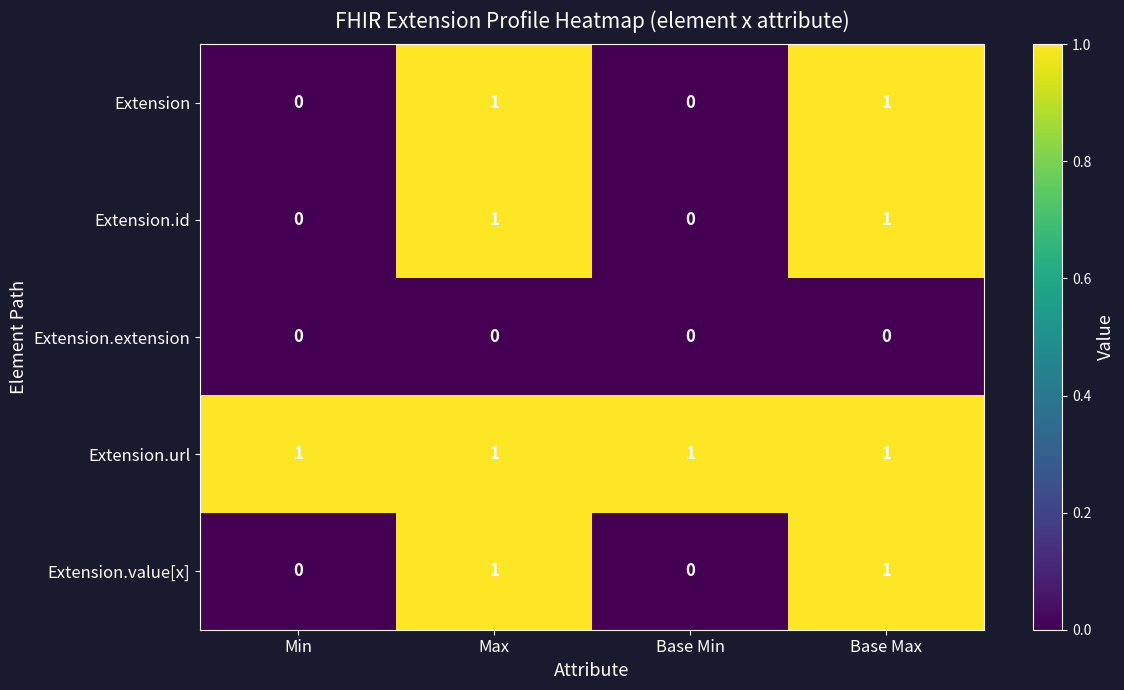

Is it true that Extension.id equals 0 at Max?

False